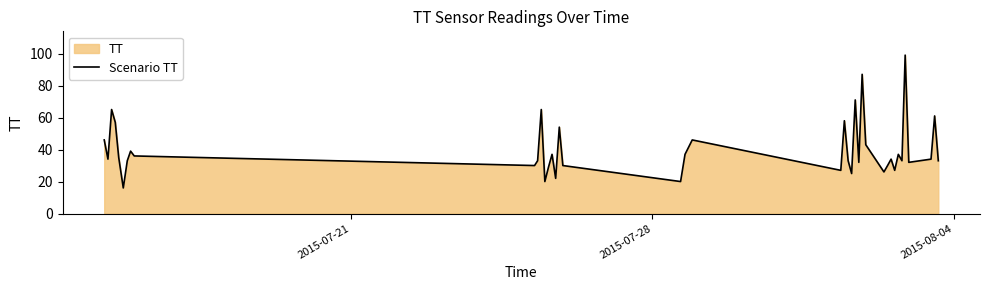

What is the greatest value displayed?

99